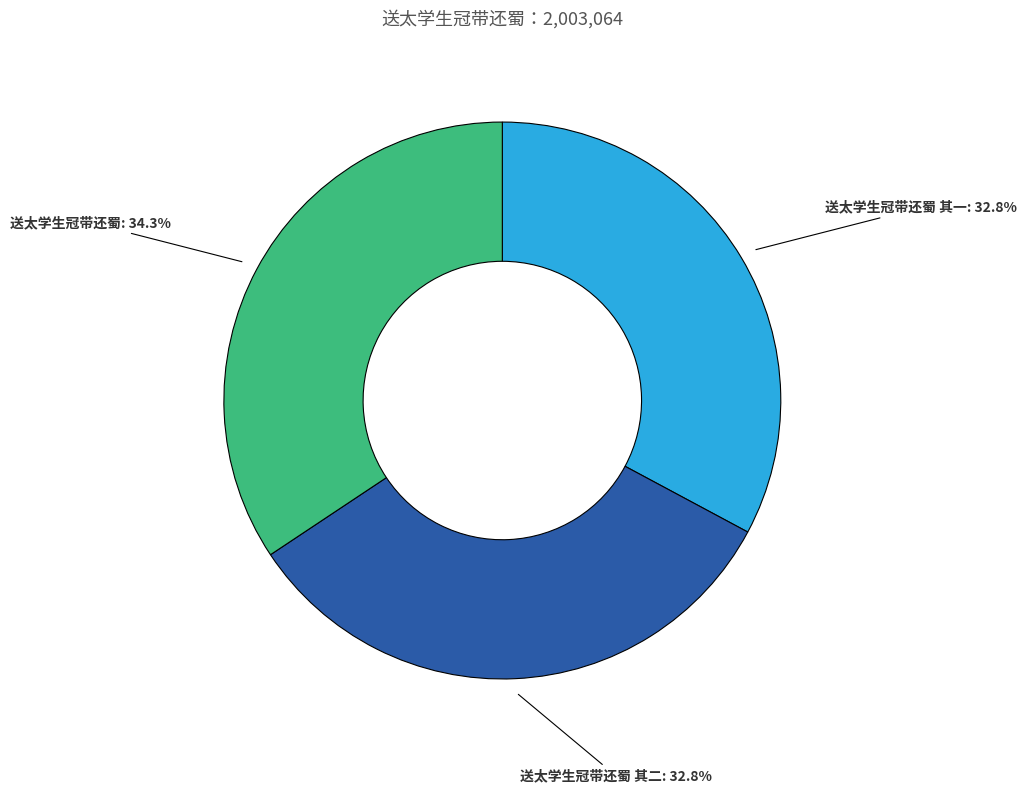

The 送太学生冠带还蜀 其二 slice represents 33% of the pie. True or false?

True